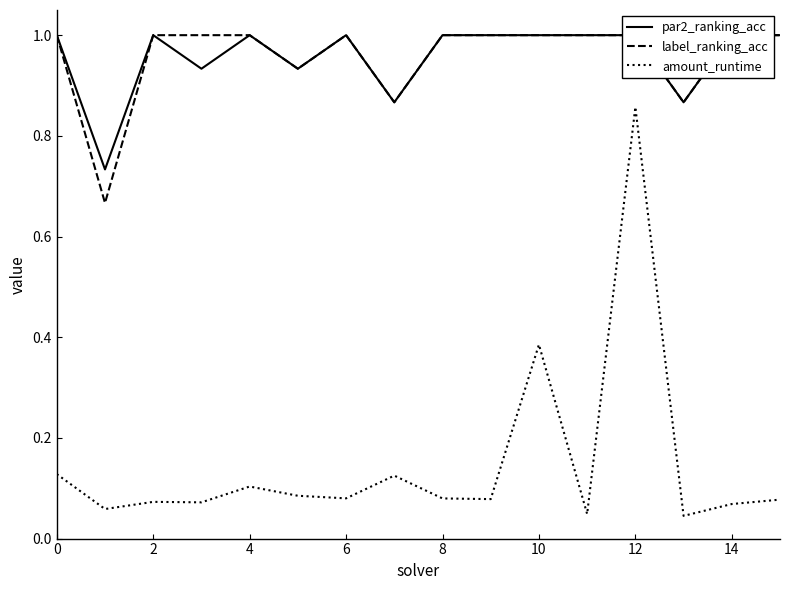

At how many categories does at least one series exceed 0?

16